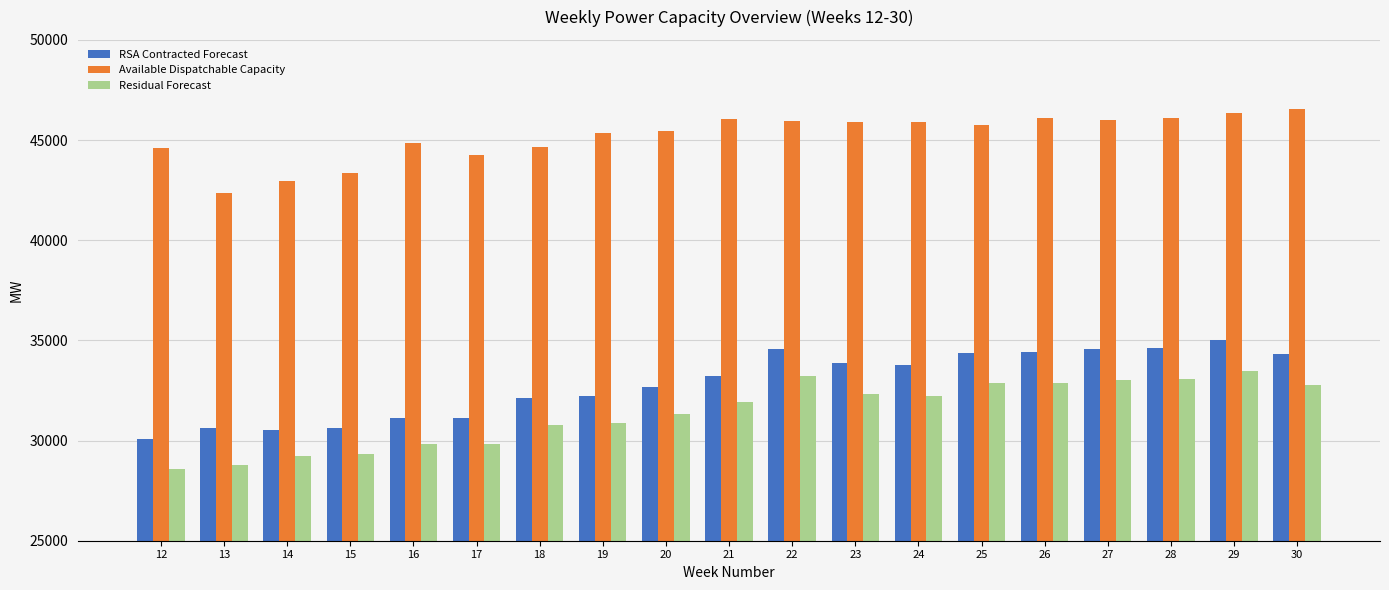

What is the spread (max minus min) of values at 22?

12709